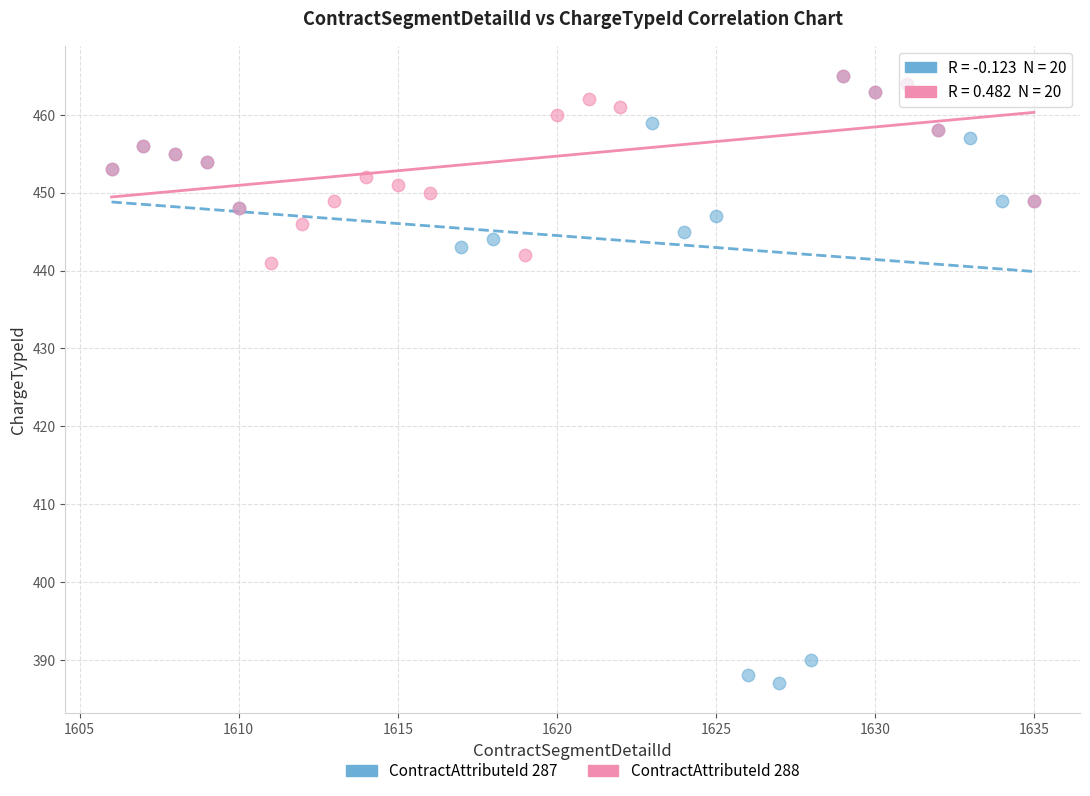

Which series has the widest spread of Y values?

ContractAttributeId 287